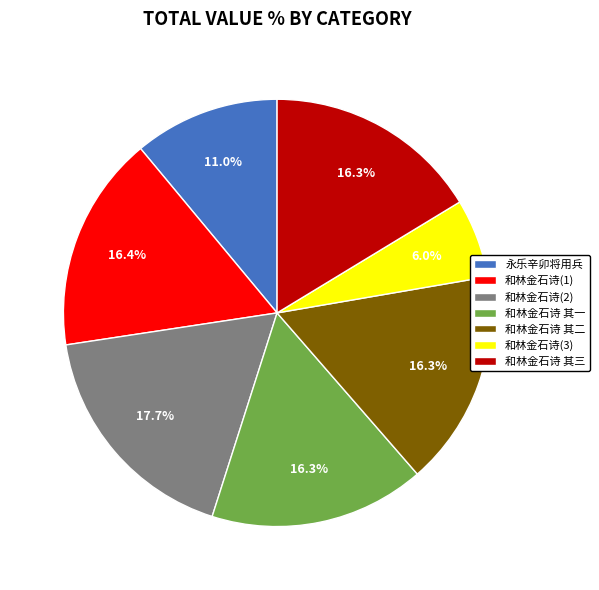

Which slice is the smallest?

和林金石诗(3)